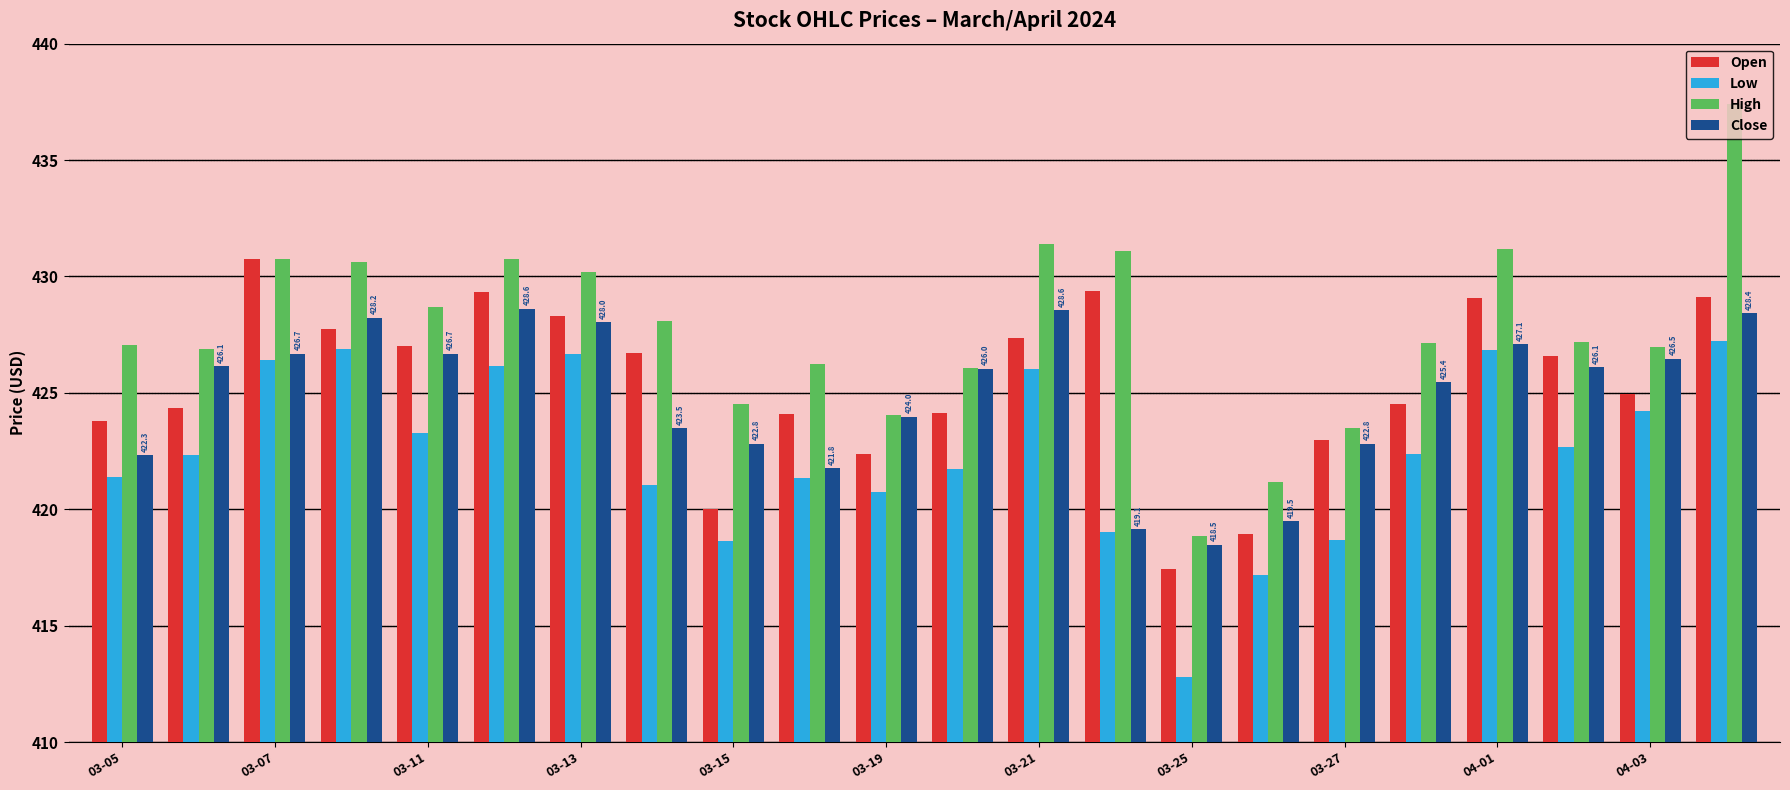

What is the lowest value of the Low series?

412.8